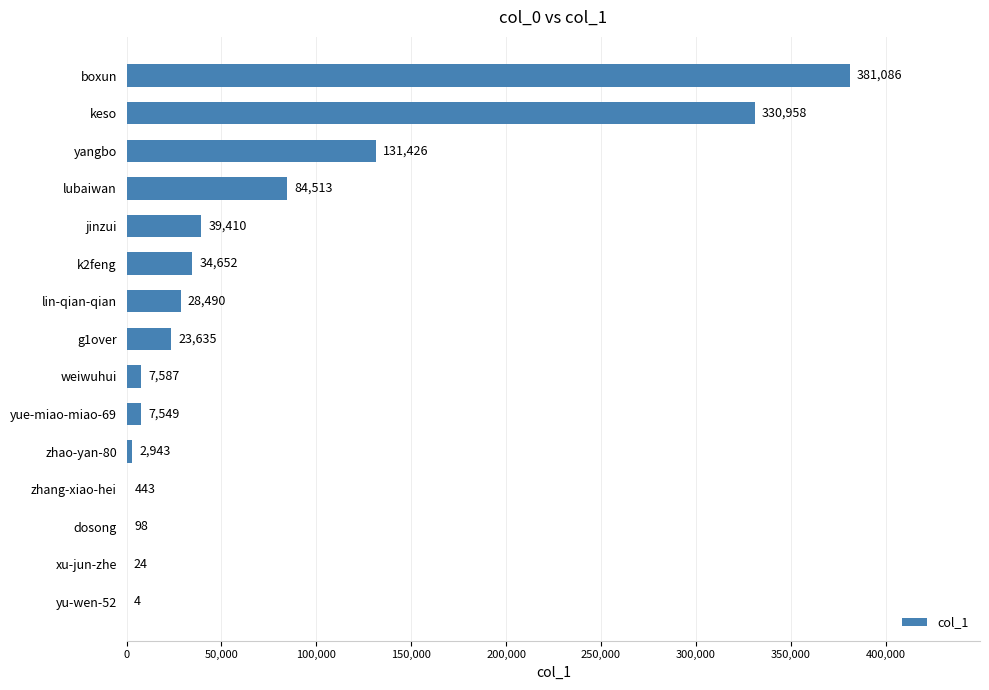

What is the average value?

71521